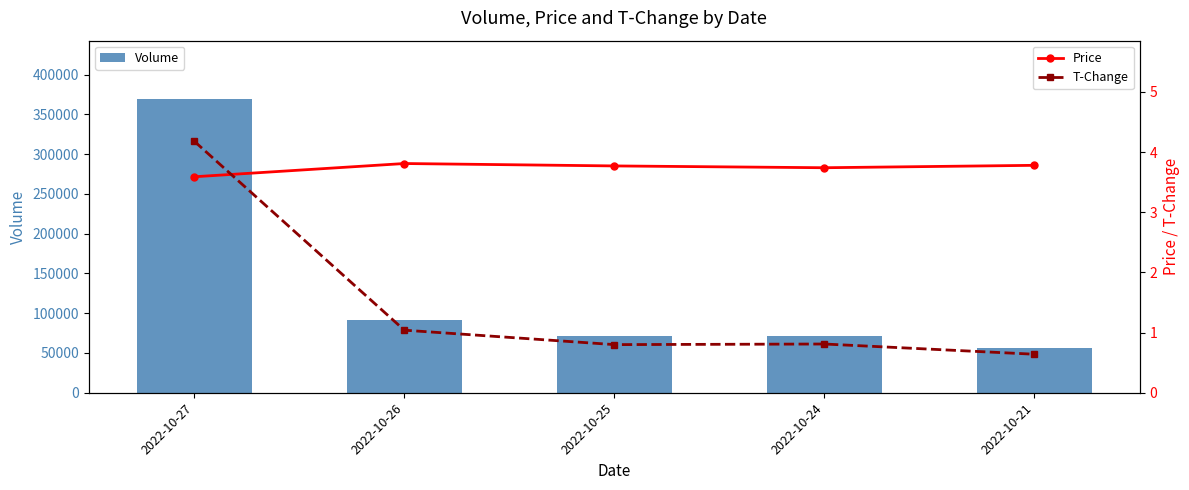

Is the value of T-Change at 2022-10-21 greater than the value of Volume at 2022-10-24?

No